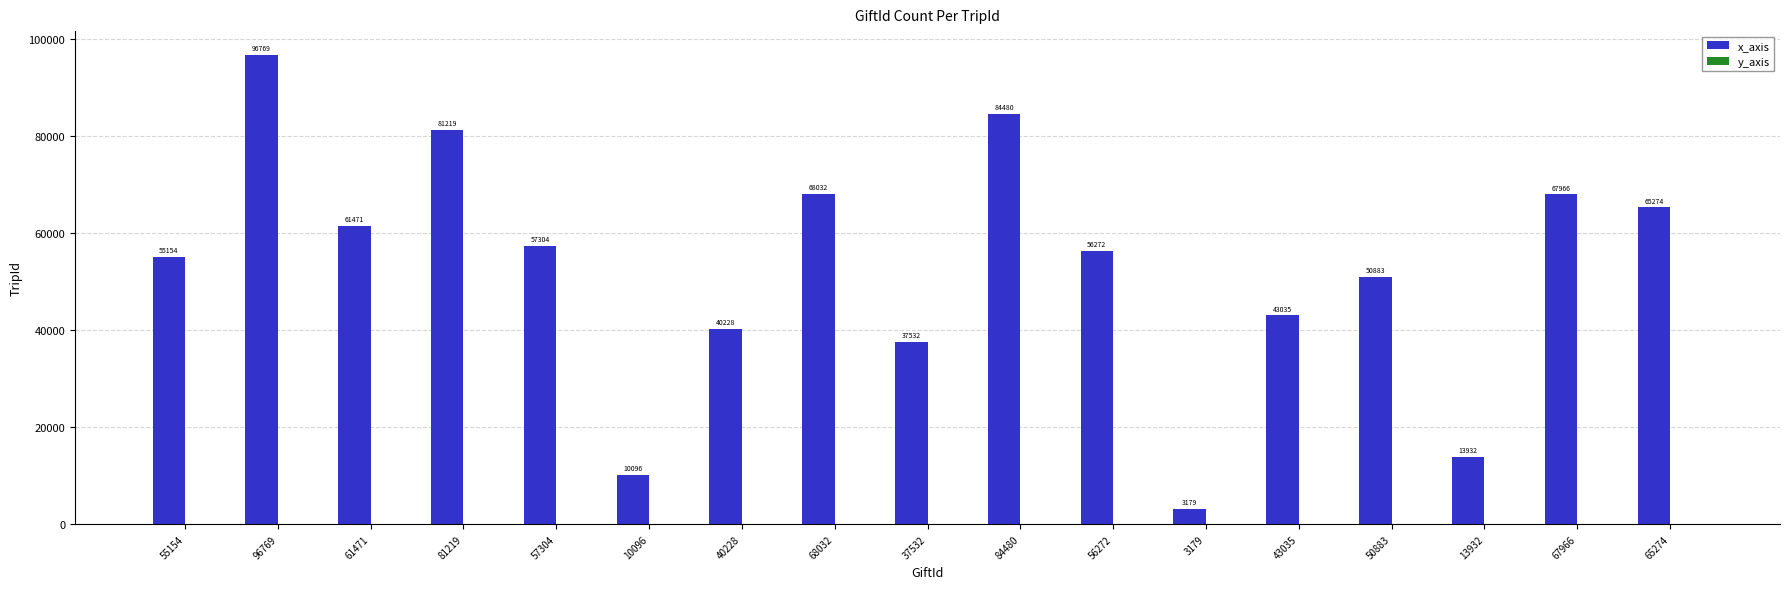

Count the number of categories in the chart.

17